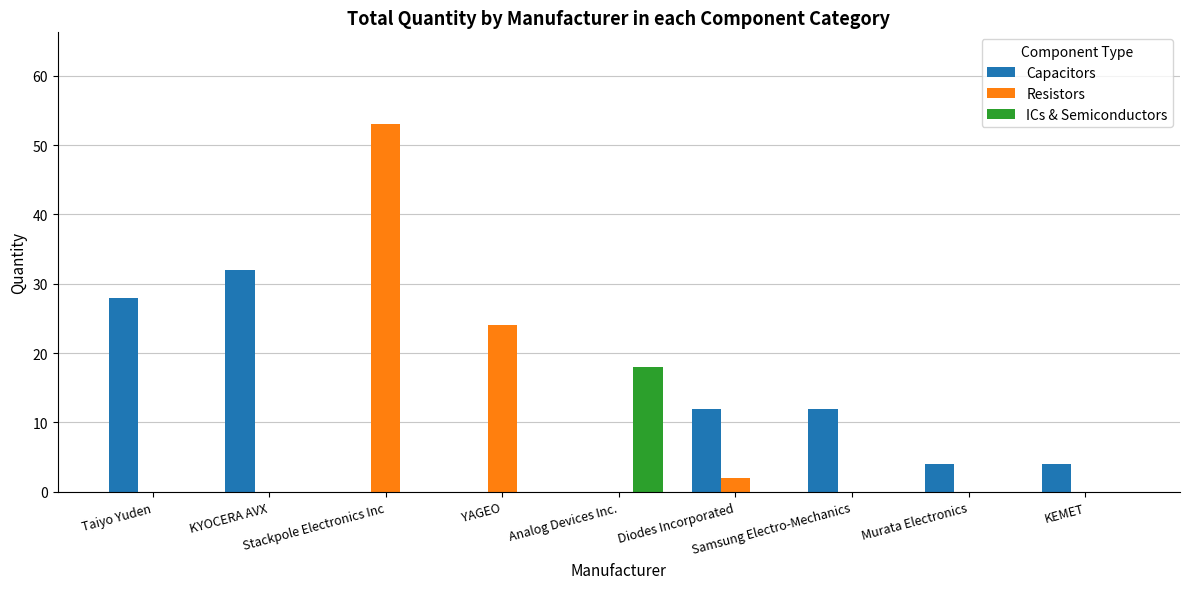

What is the sum of all Resistors values?

79